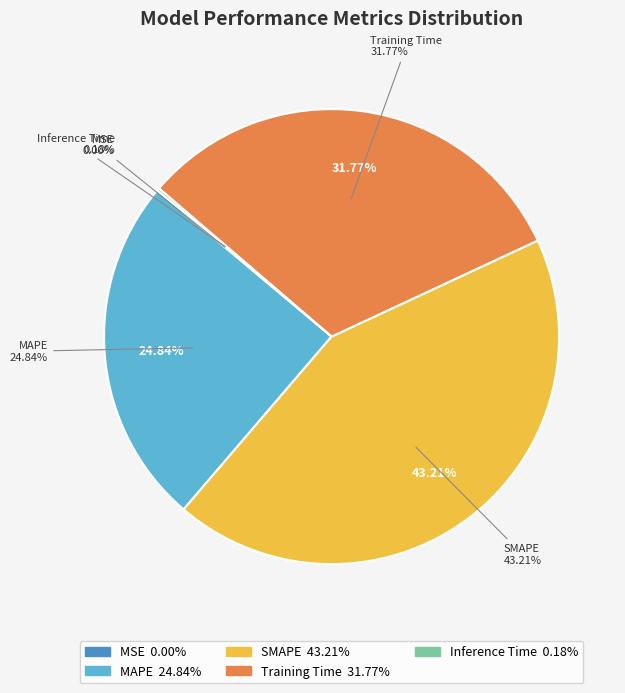

Which has a higher value, SMAPE or Training Time?

SMAPE